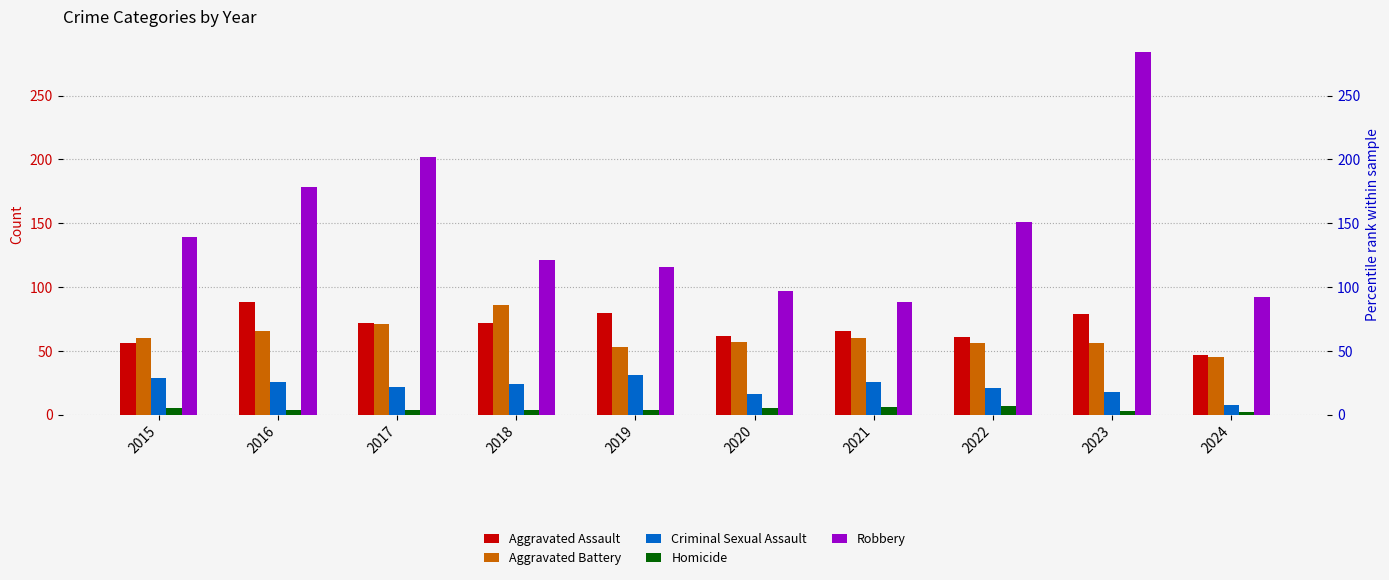

Which category has the highest value in the Aggravated Assault series?

2016